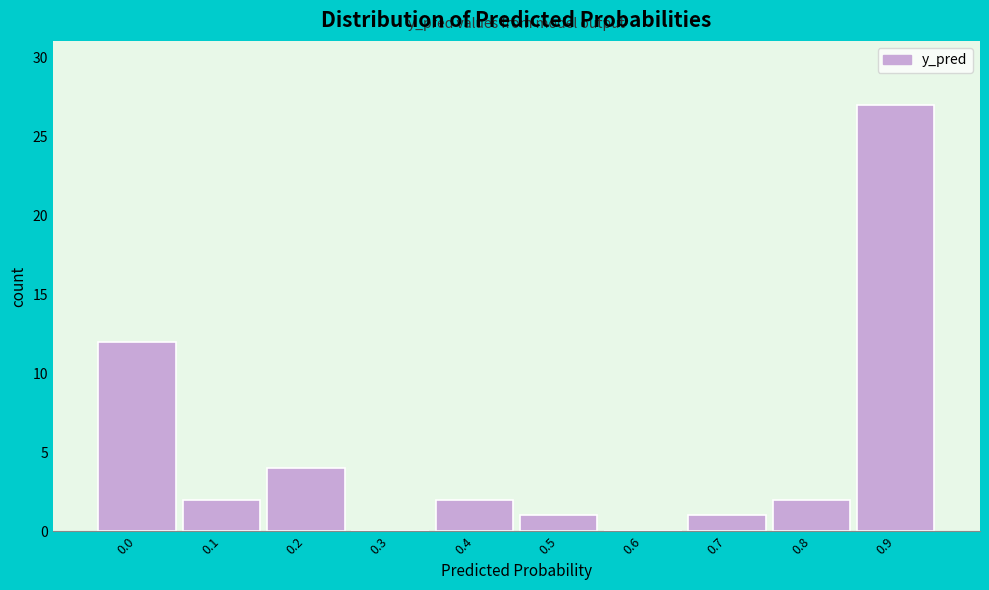

Reading left to right, transcribe all the data shown in this chart.

0.0=12	0.1=2	0.2=4	0.3=0	0.4=2	0.5=1	0.6=0	0.7=1	0.8=2	0.9=27